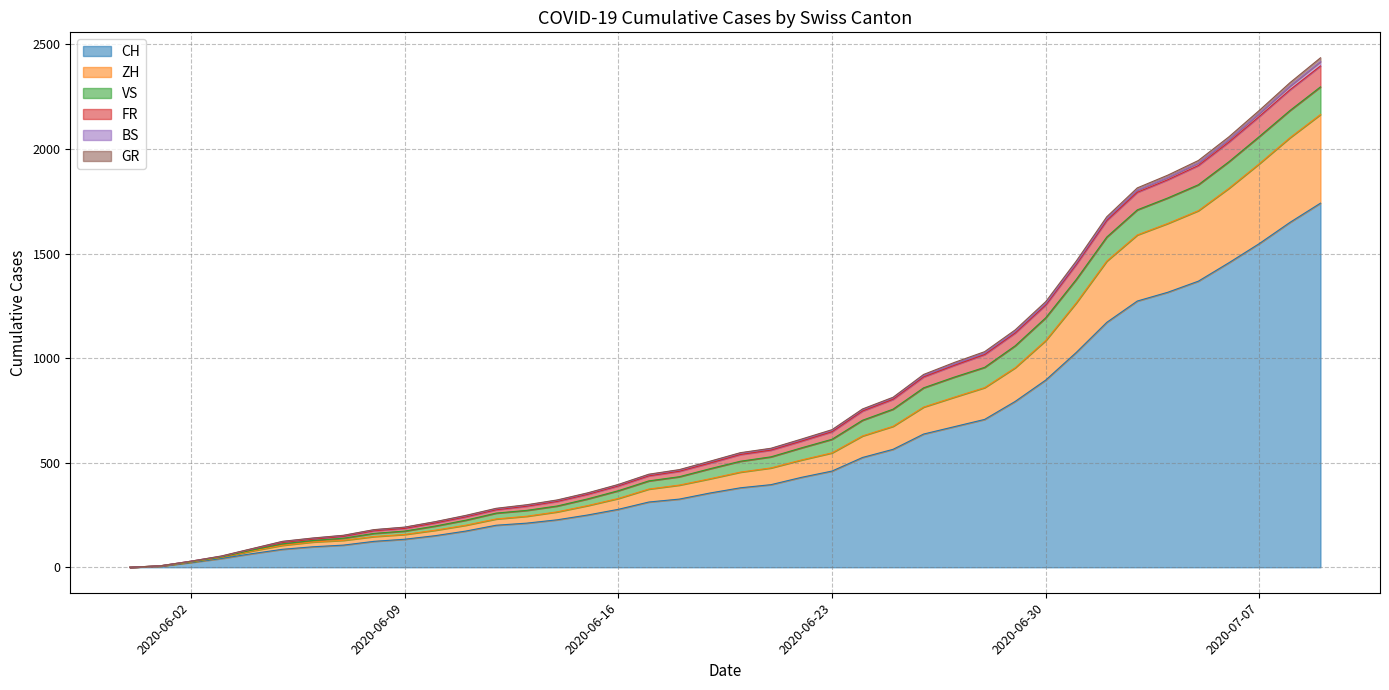

What is the maximum value for CH?

1741